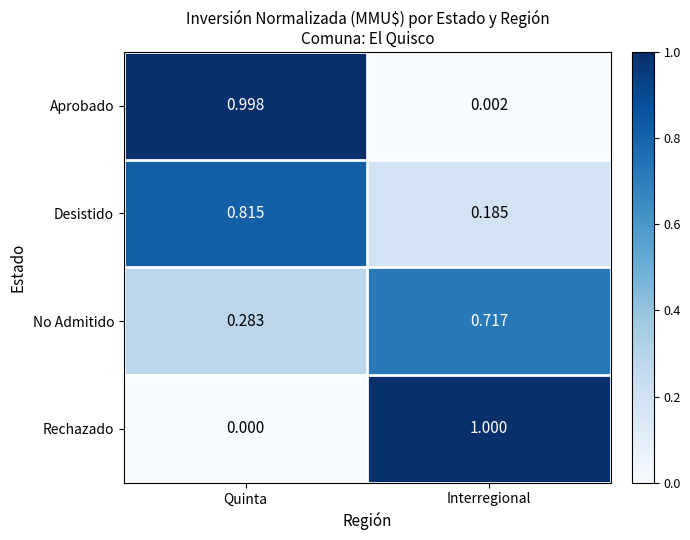

Where is Desistido nearest to the value 0?

Interregional